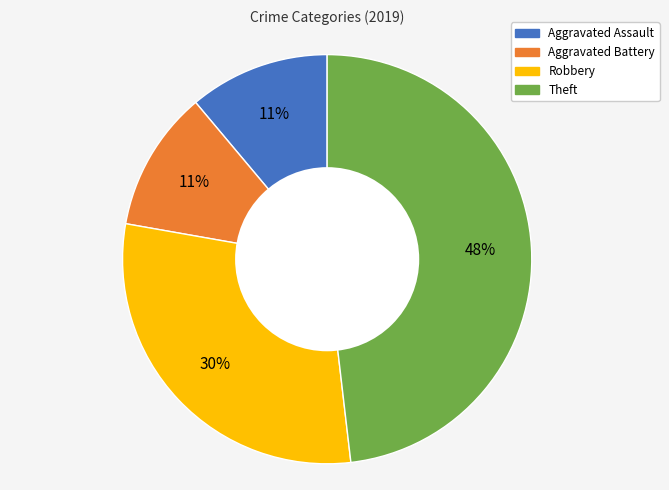

Which slice is the largest?

Theft